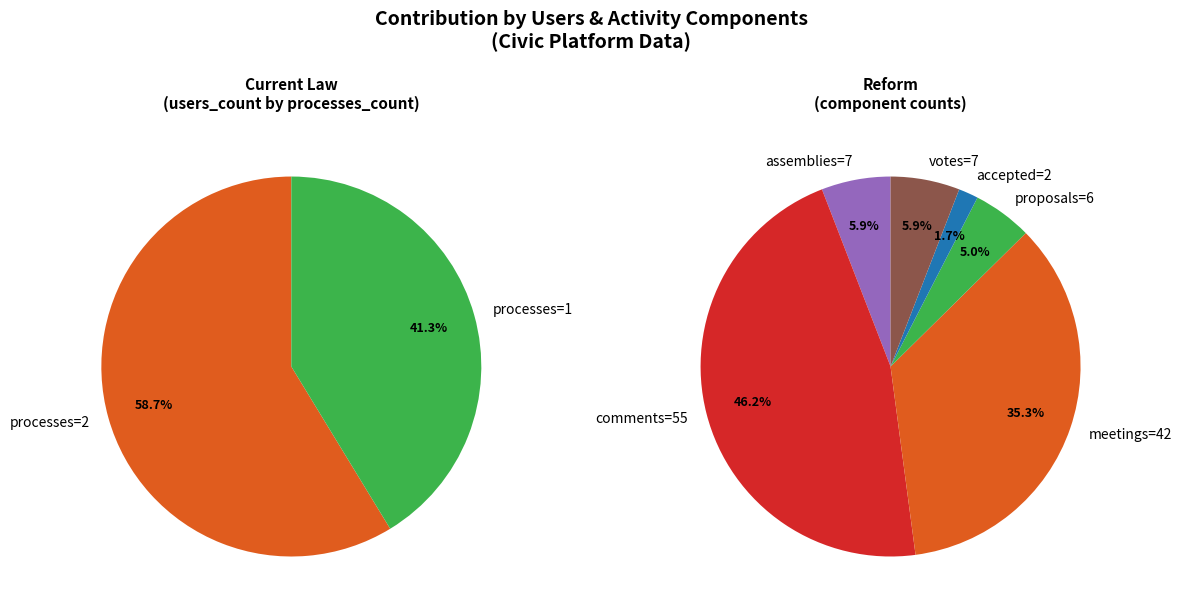

The 2023-02-16 slice represents 1% of the pie. True or false?

False